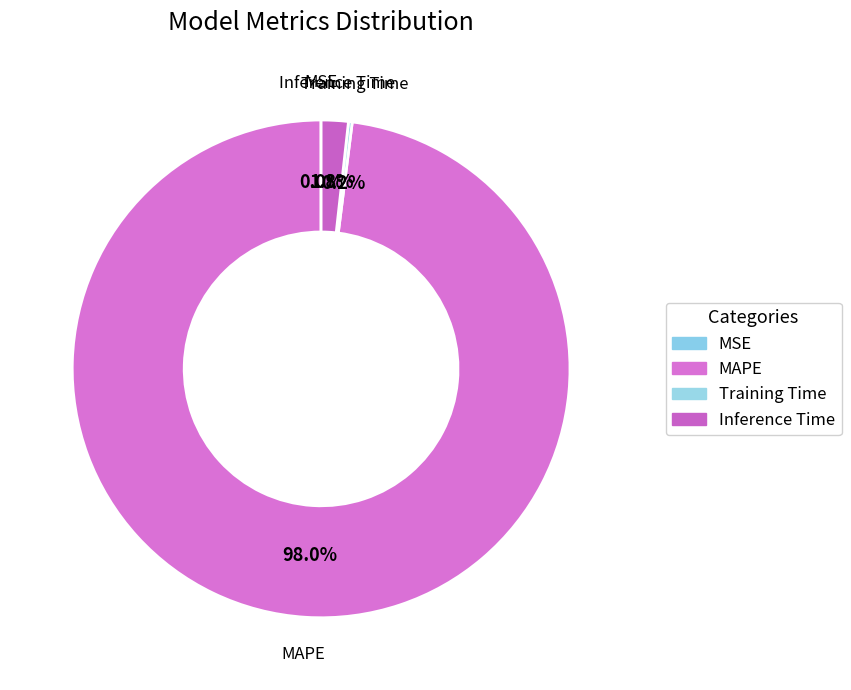

What percentage is NOT represented by Inference Time?

98.2%